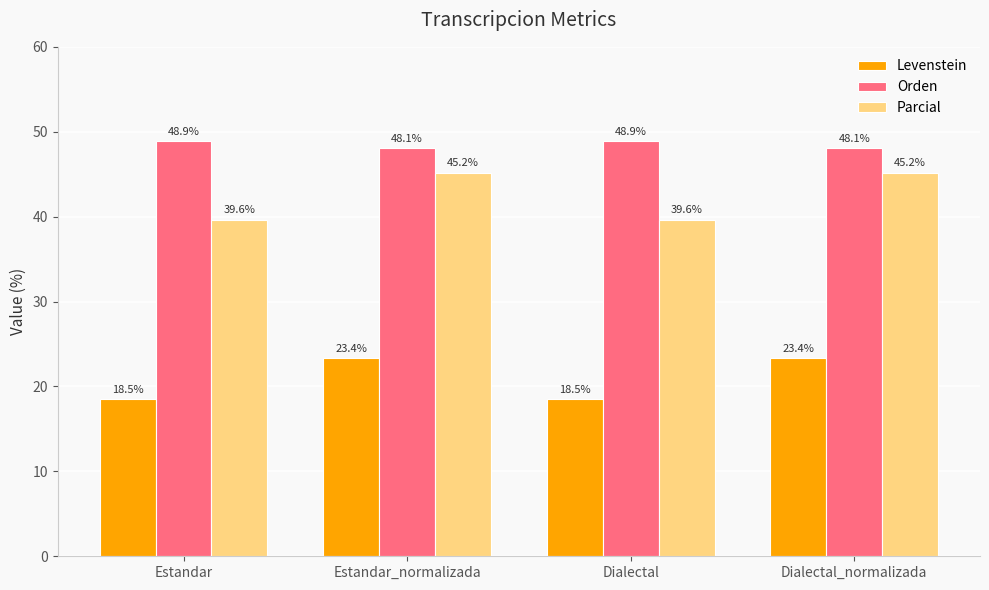

List the series in order of their overall mean, highest first.

Orden, Parcial, Levenstein